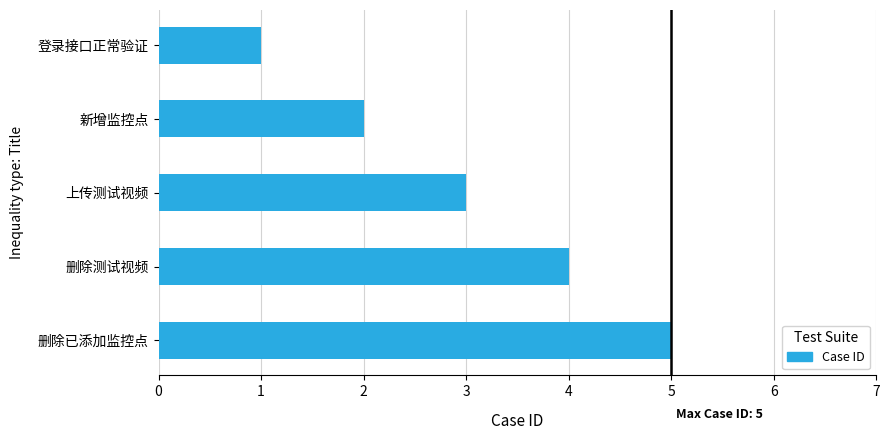

Rank the categories by value from lowest to highest.

登录接口正常验证, 新增监控点, 上传测试视频, 删除测试视频, 删除已添加监控点